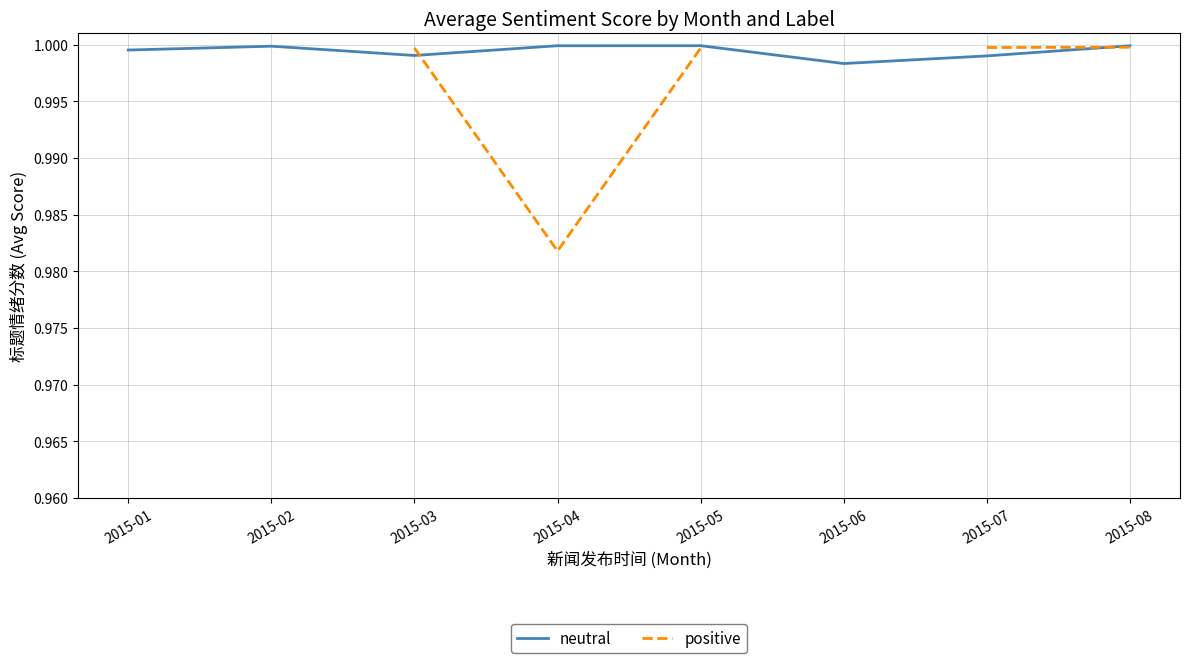

Is the value of positive at 2015-06 greater than the value of neutral at 2015-08?

No